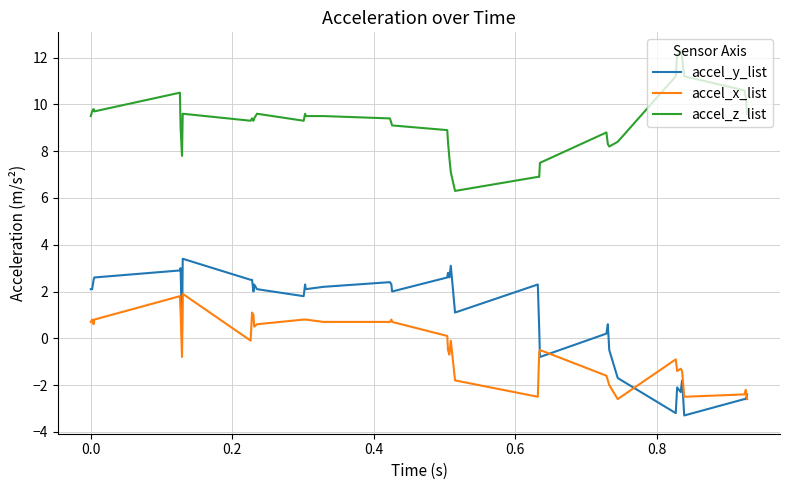

What is the average value of the accel_z_list series?

9.3